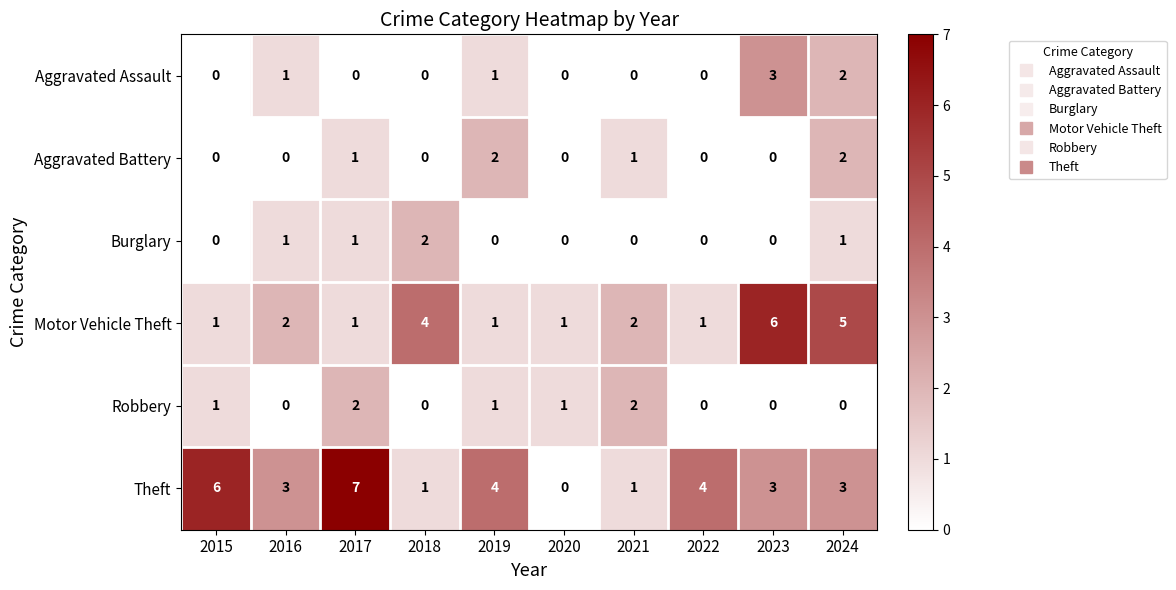

What is the average value of the Theft series?

3